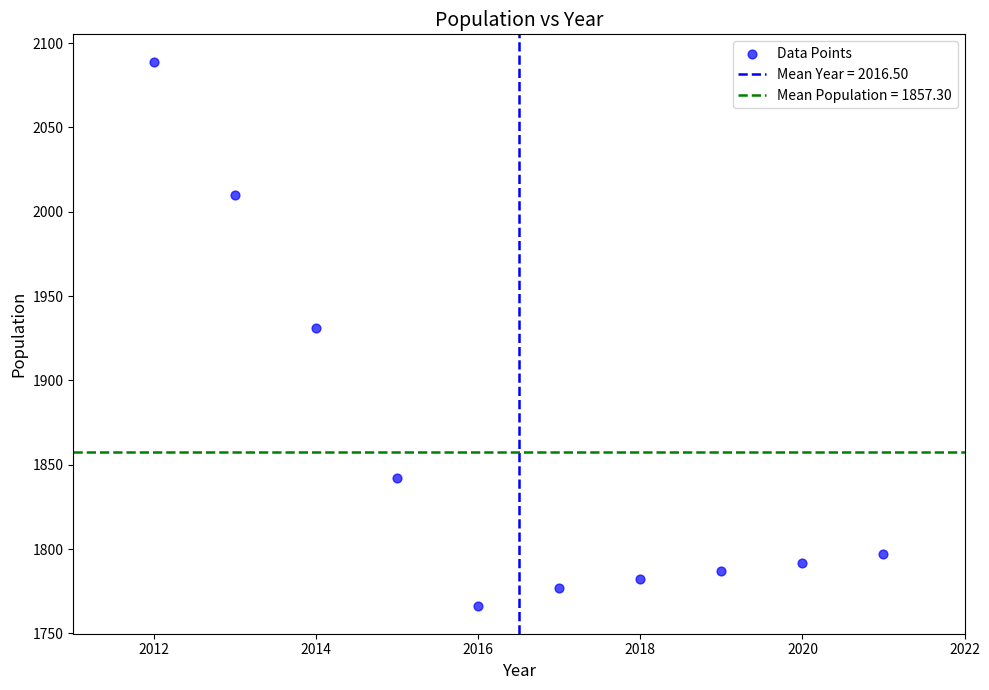

What is the average Y value?

1857